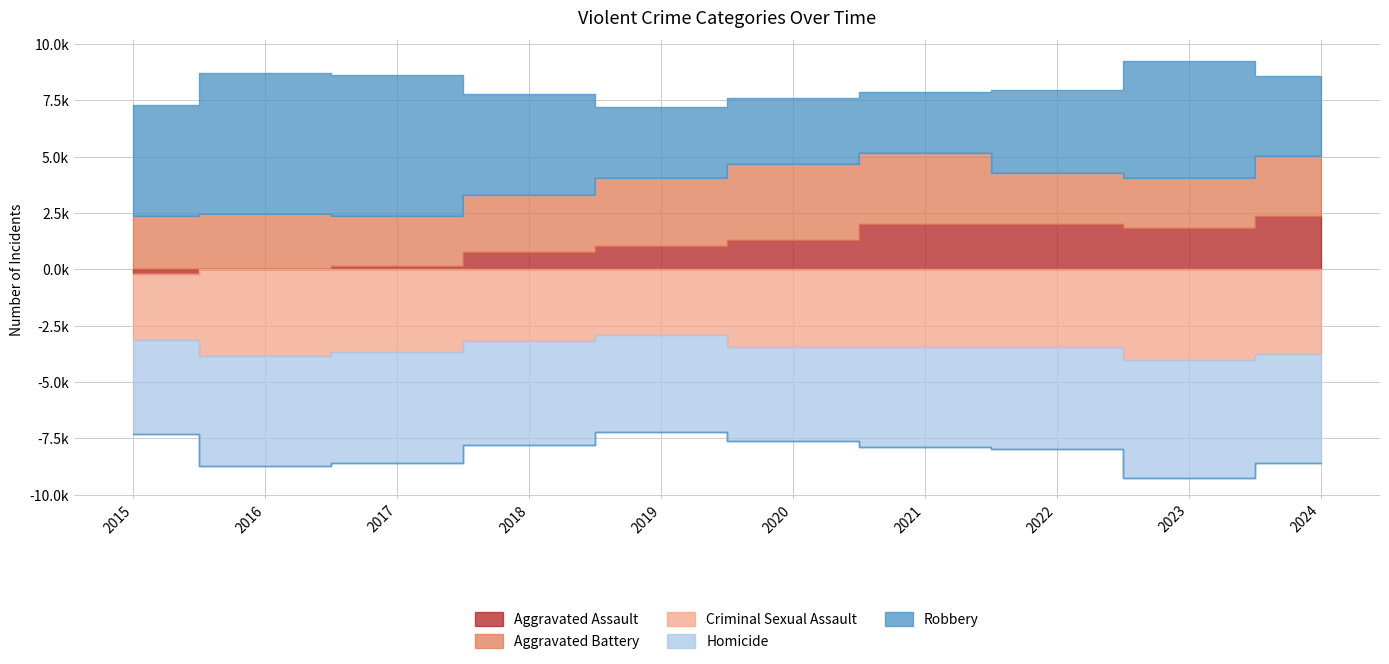

True or false: Homicide and Aggravated Assault cross at least once.

False